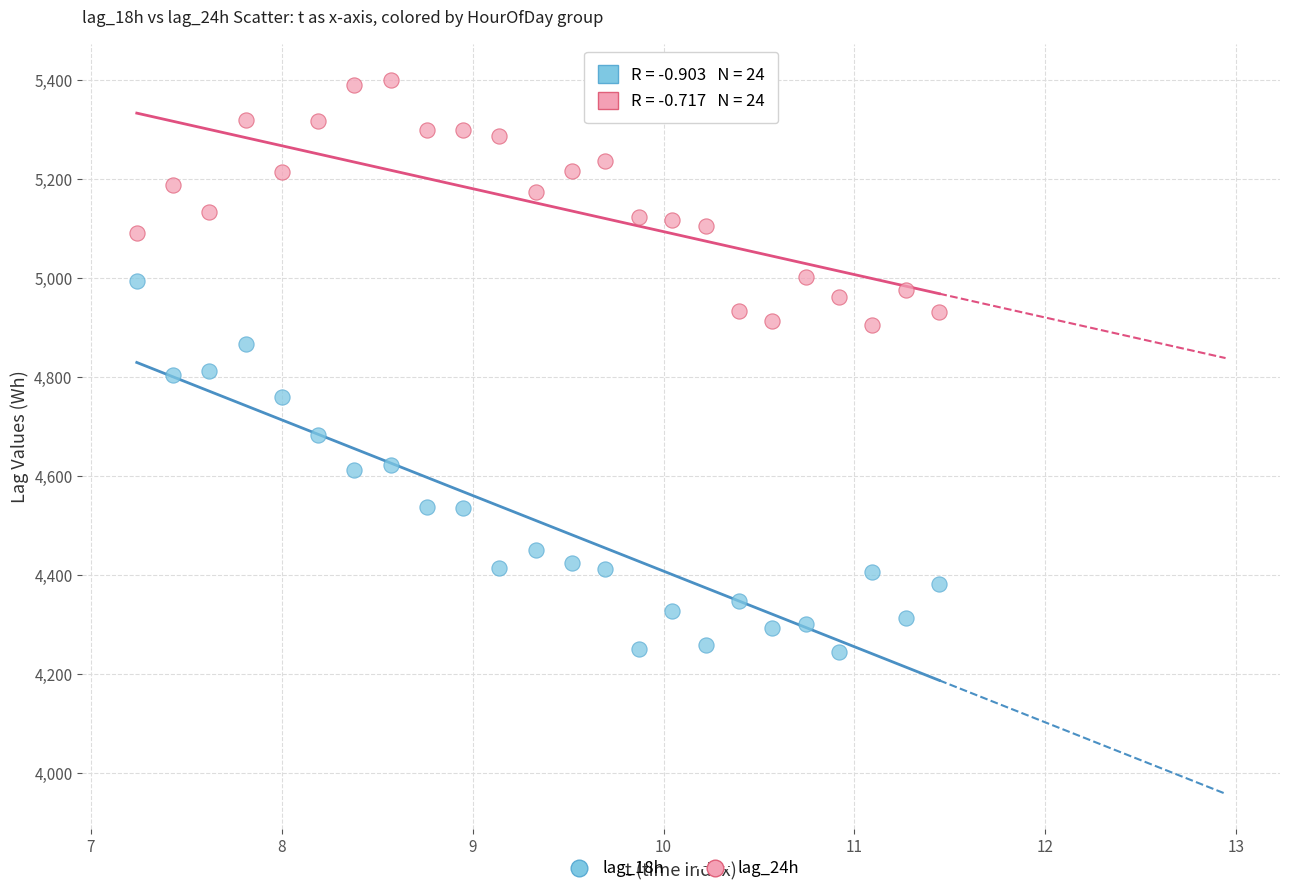

Which series reaches the maximum Y coordinate?

lag_24h